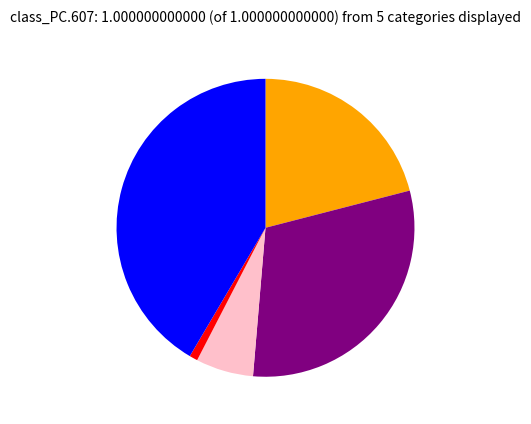

Is there a majority slice in this chart?

No